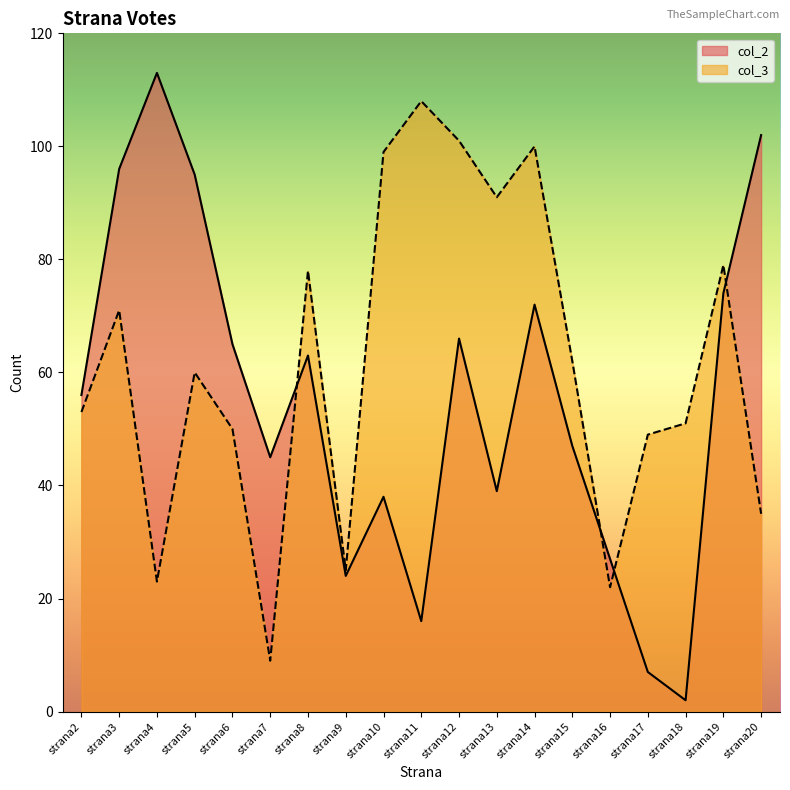

What is the difference between the second highest and second lowest values in the col_3 series?

79